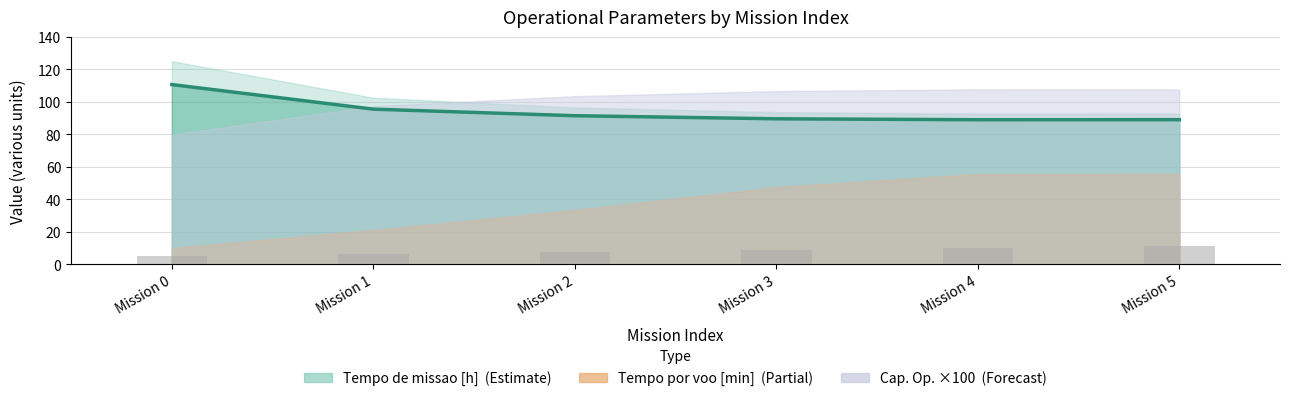

The value at Mission 2 is 7.3. True or false?

True